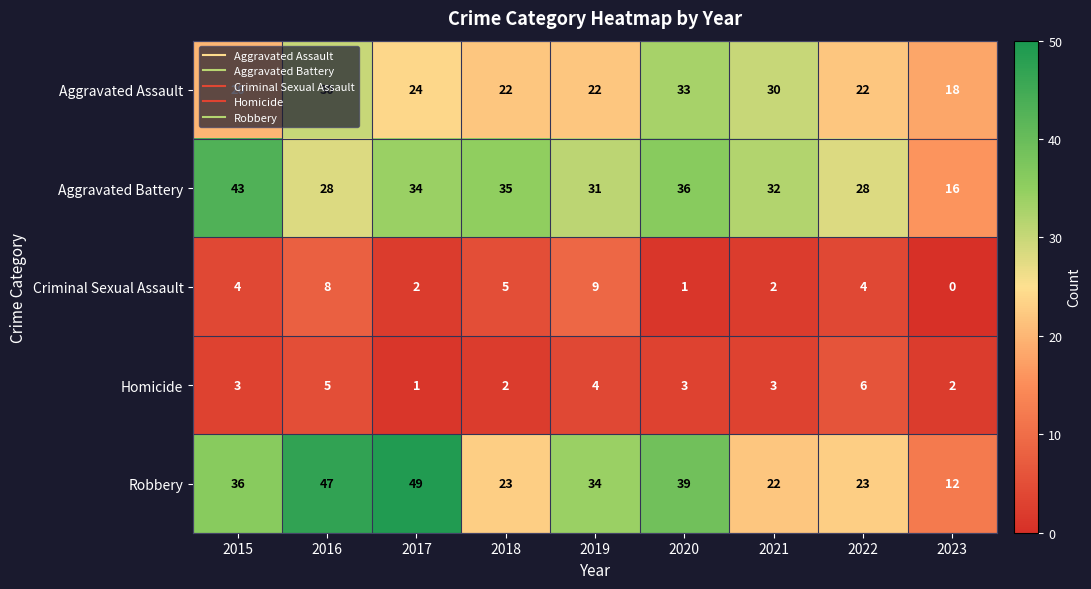

What is the maximum value for Robbery?

49